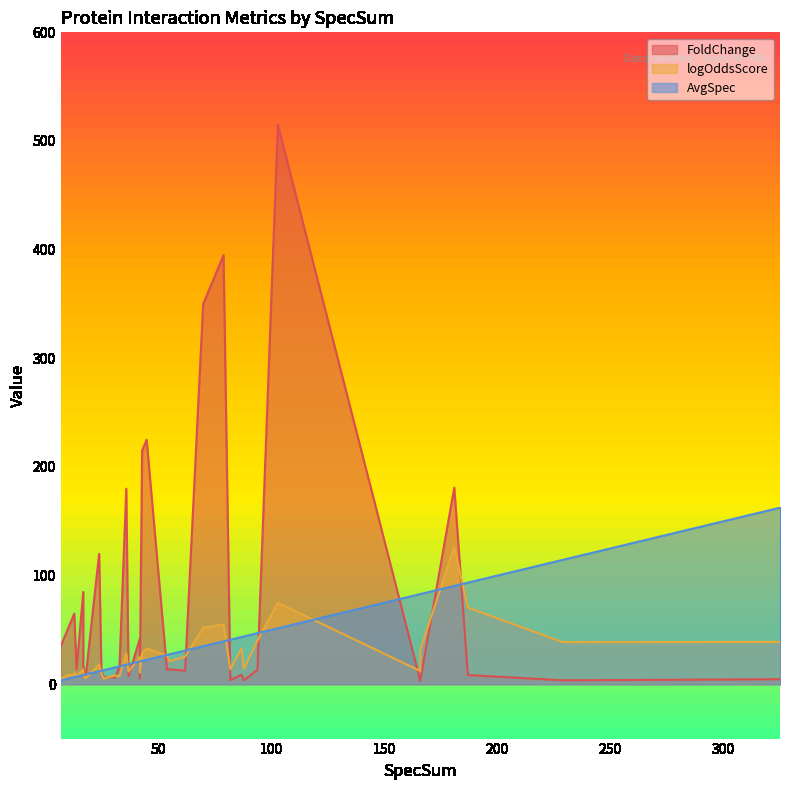

What is the difference between the logOddsScore values at 181 and 62?

100.9